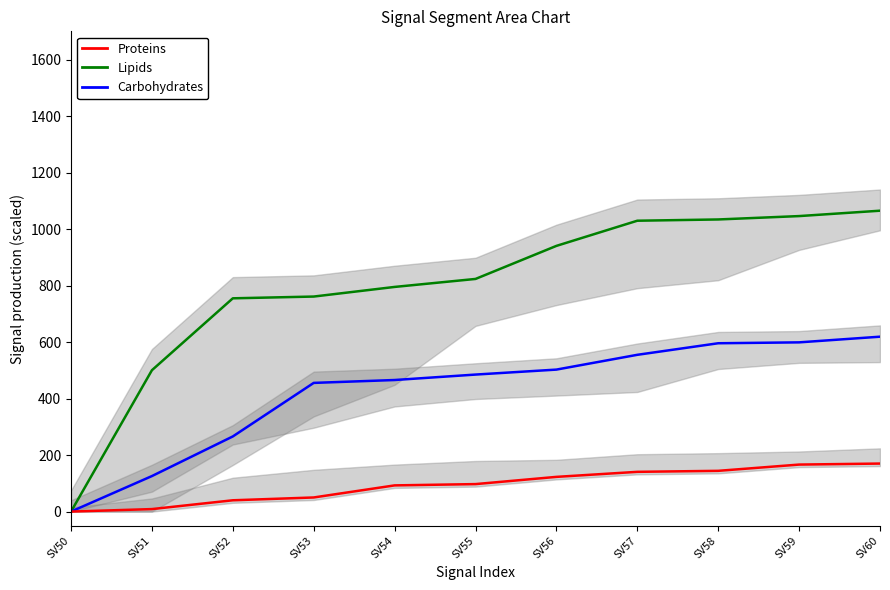

Which label corresponds to the smallest value in the chart?

SV50